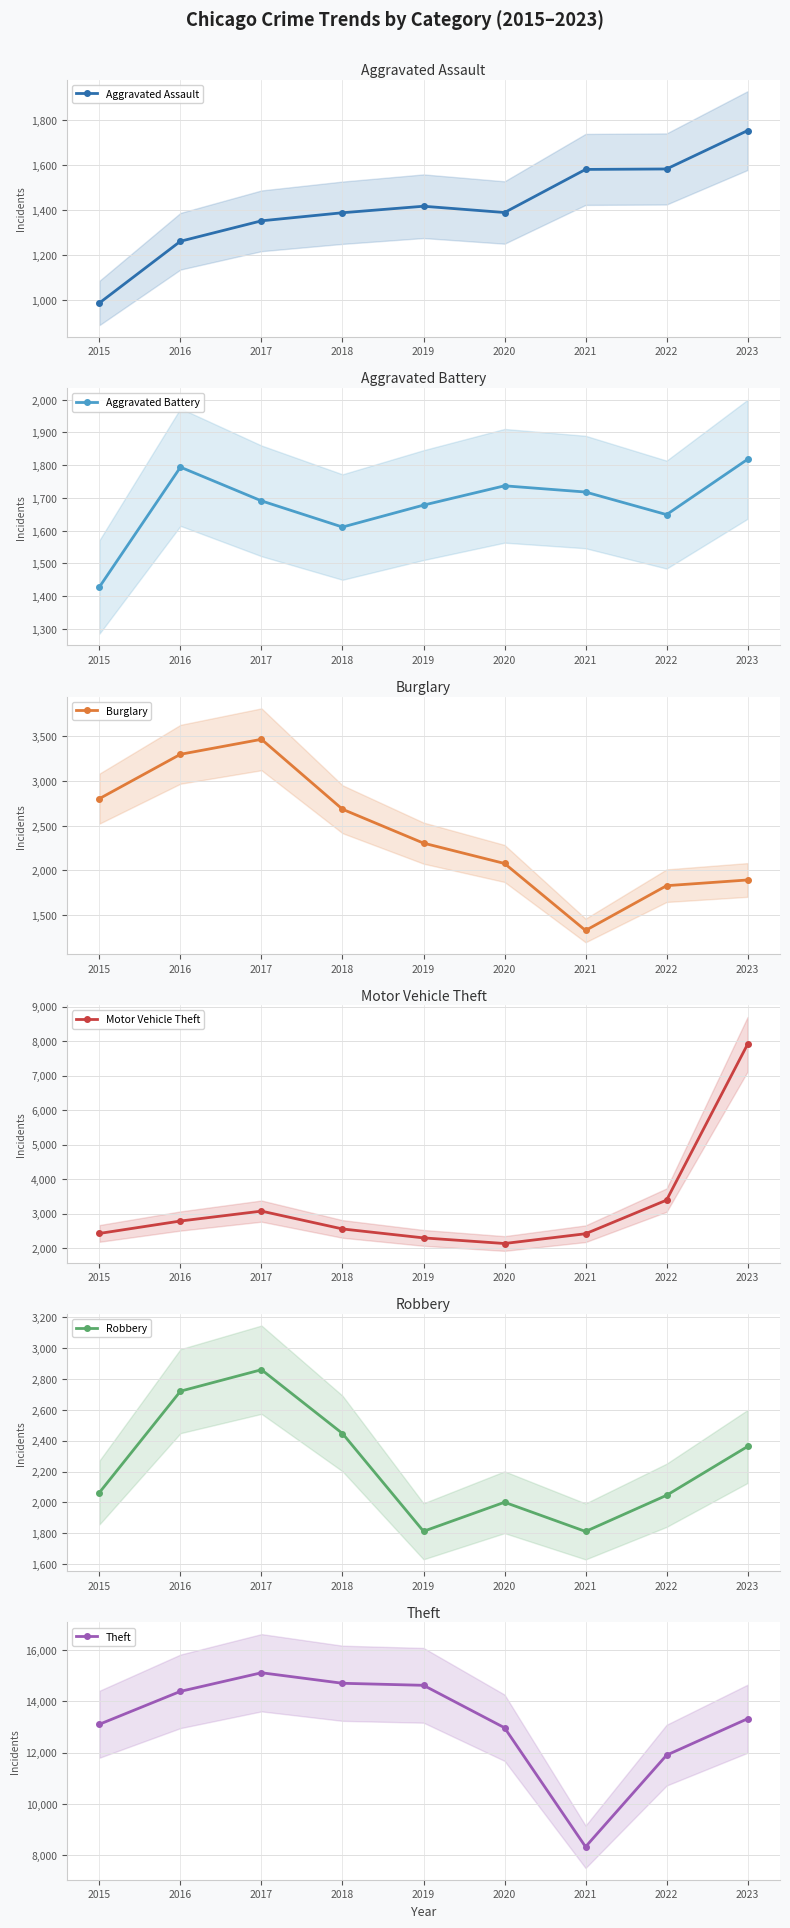

Reading left to right, extract all data points from this chart.

Aggravated Assault: 2015=987	2016=1262	2017=1353	2018=1389	2019=1418	2020=1390	2021=1582	2022=1584	2023=1755
Aggravated Battery: 2015=1428	2016=1794	2017=1691	2018=1611	2019=1678	2020=1737	2021=1718	2022=1649	2023=1818
Burglary: 2015=2803	2016=3300	2017=3468	2018=2684	2019=2304	2020=2076	2021=1325	2022=1827	2023=1891
Motor Vehicle Theft: 2015=2424	2016=2784	2017=3071	2018=2554	2019=2295	2020=2132	2021=2415	2022=3390	2023=7909
Robbery: 2015=2064	2016=2720	2017=2859	2018=2446	2019=1813	2020=2001	2021=1812	2022=2046	2023=2362
Theft: 2015=13109	2016=14397	2017=15125	2018=14713	2019=14633	2020=12972	2021=8312	2022=11899	2023=13325